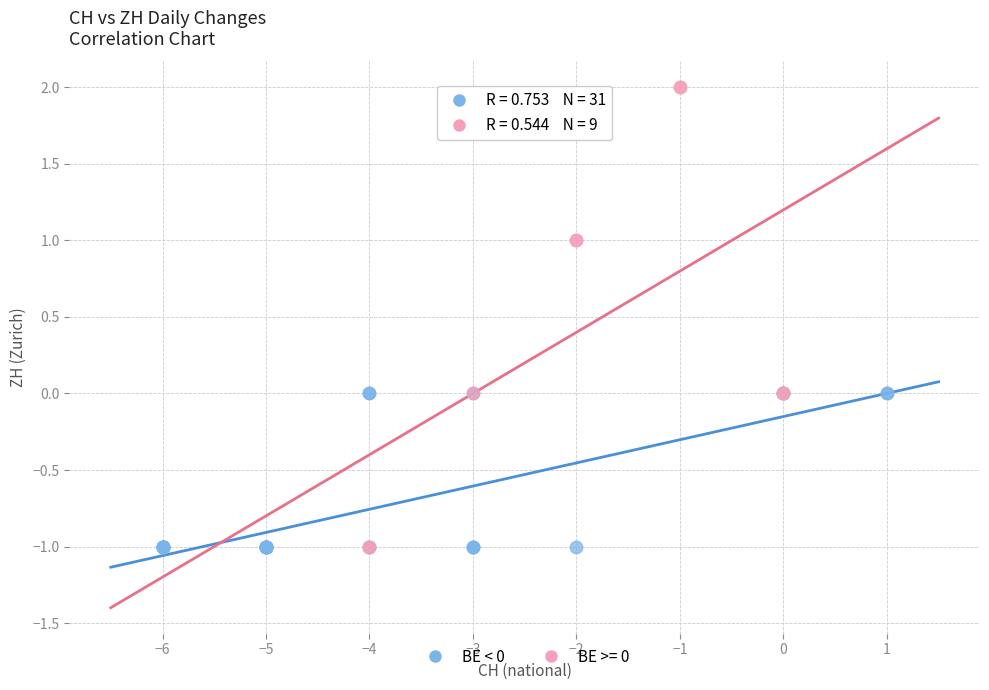

Which series has the largest Y range (max minus min)?

BE >= 0